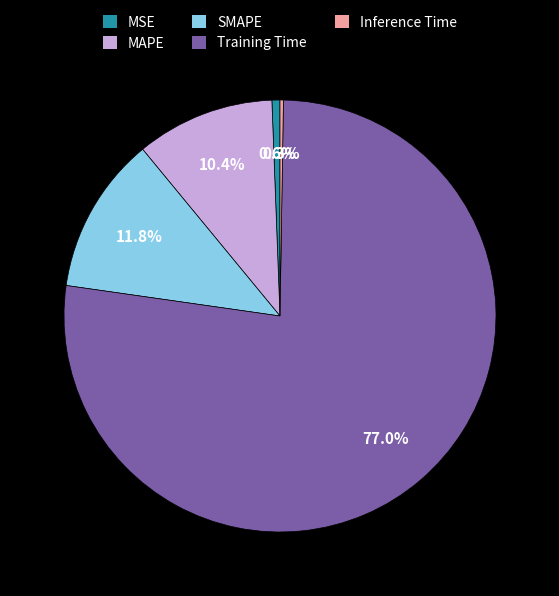

Which category accounts for the majority?

Training Time